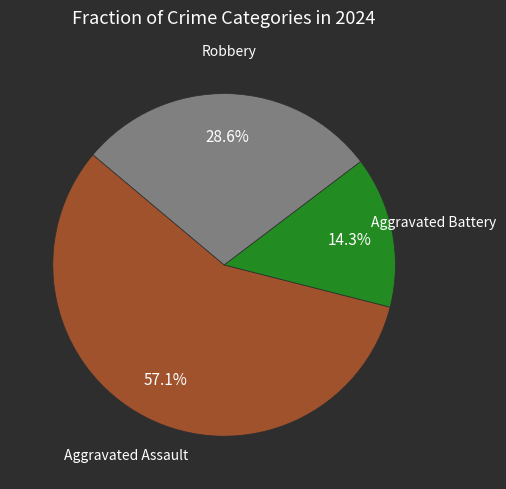

How many segments does this pie chart have?

3